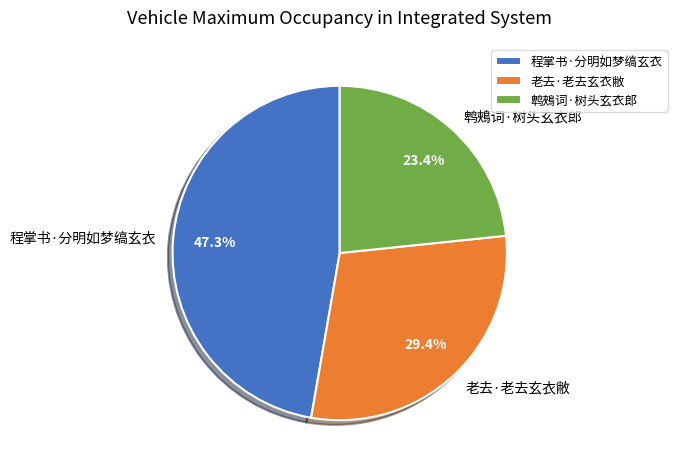

Which has a higher value, 鹎鵊词·树头玄衣郎 or 老去·老去玄衣敝?

老去·老去玄衣敝